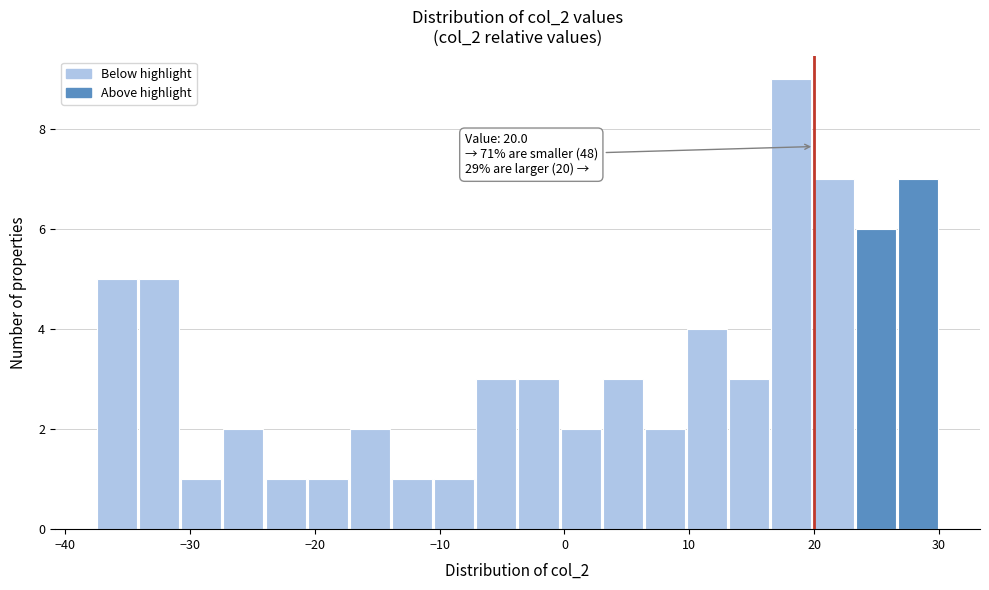

Around what value on the x-axis is the tallest bar? Give the approximate position of its centre, as read against the axis.

18